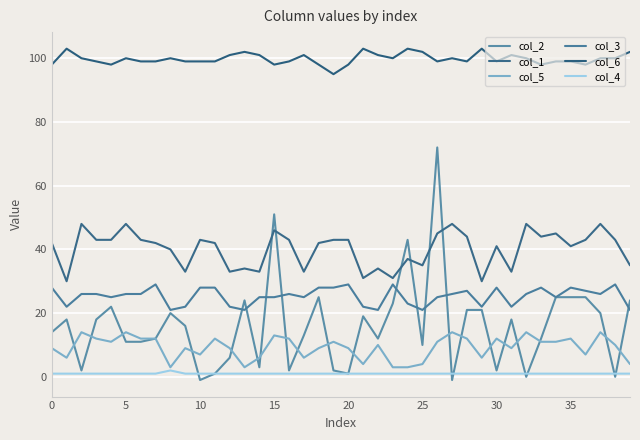

Which category has the lowest value across all series?

10